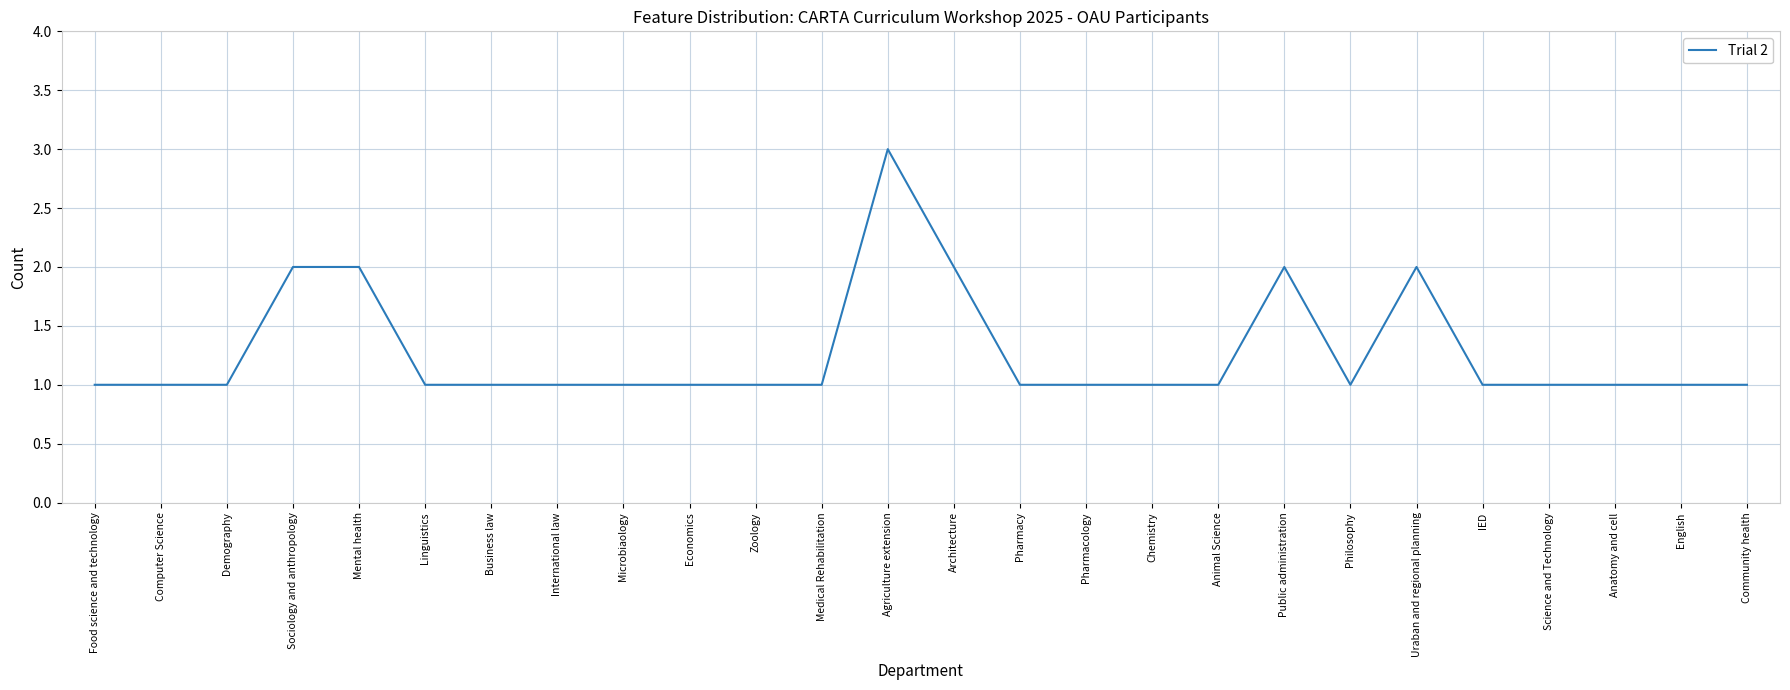

Does the chart have visible grid lines?

Yes